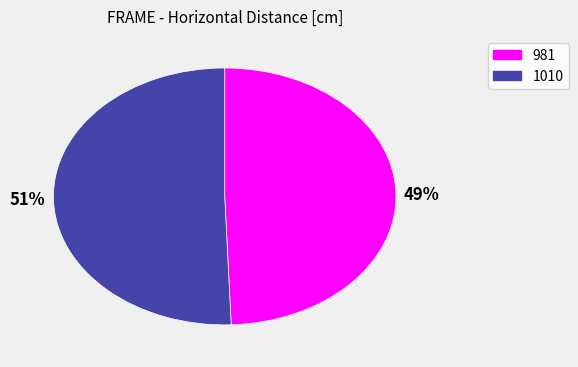

How many segments does this pie chart have?

2